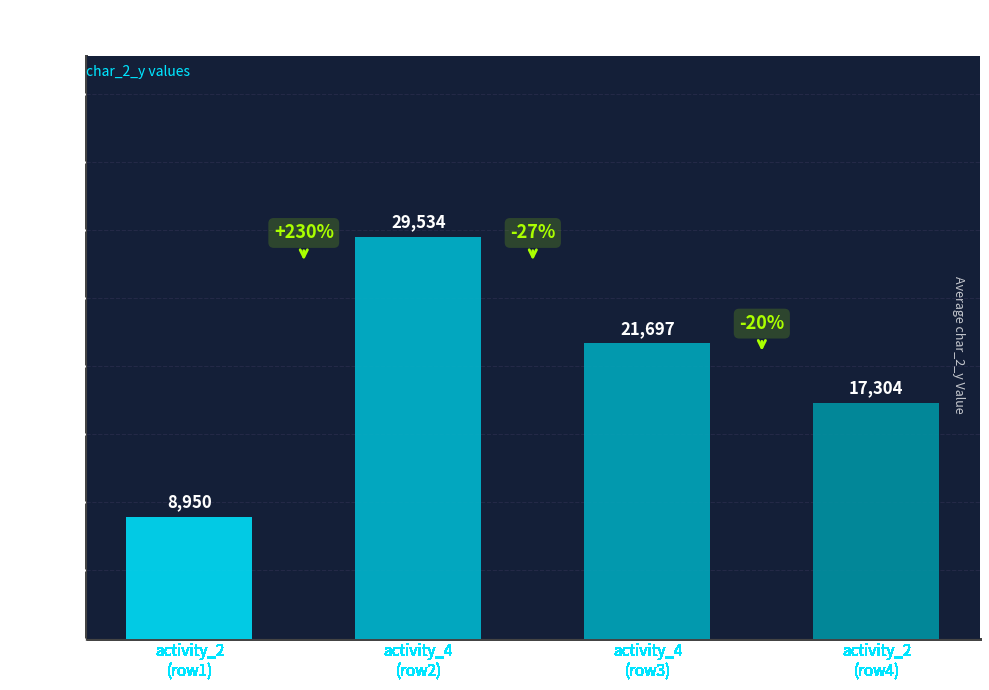

What is the value of the 2nd bar from the left?

29534